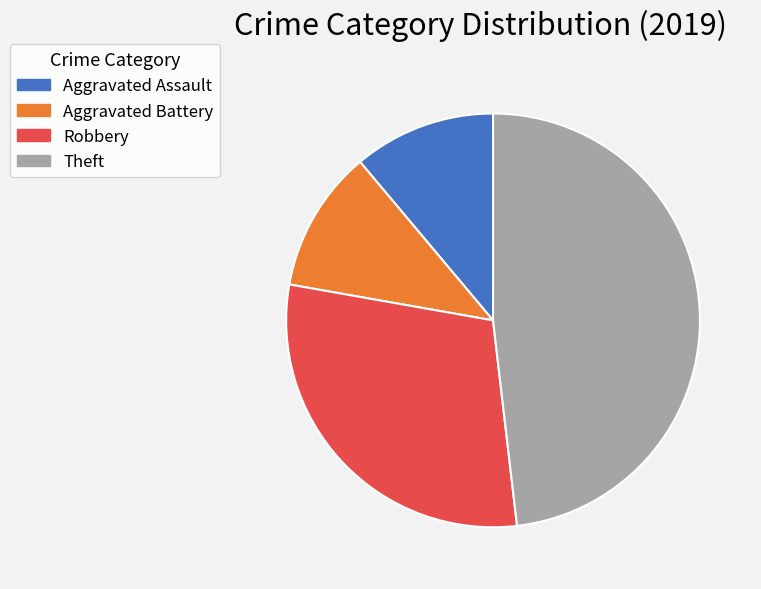

True or false: Aggravated Assault accounts for 11% of the total.

True